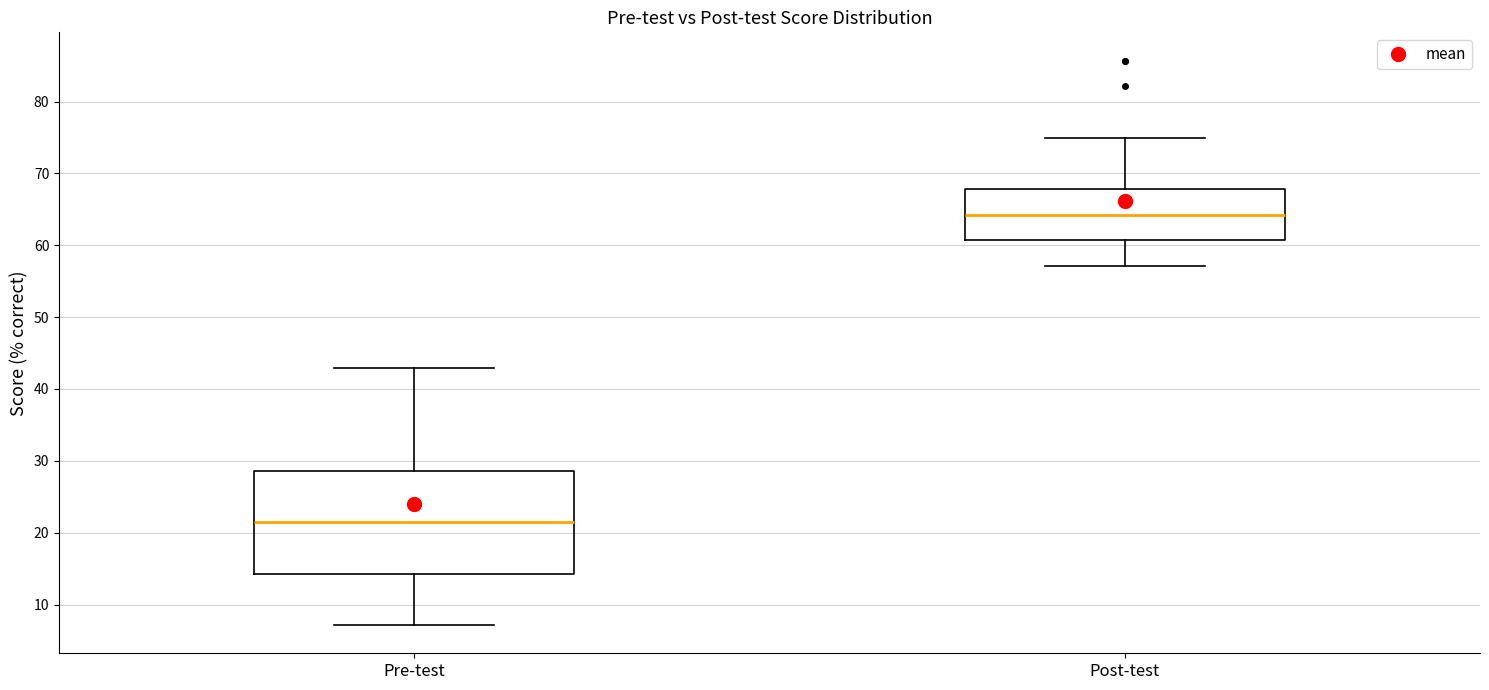

Where is the upper edge of the box for Pre-test on the y-axis? The values are not printed on the chart, so give them approximately, as read against the axis.

29